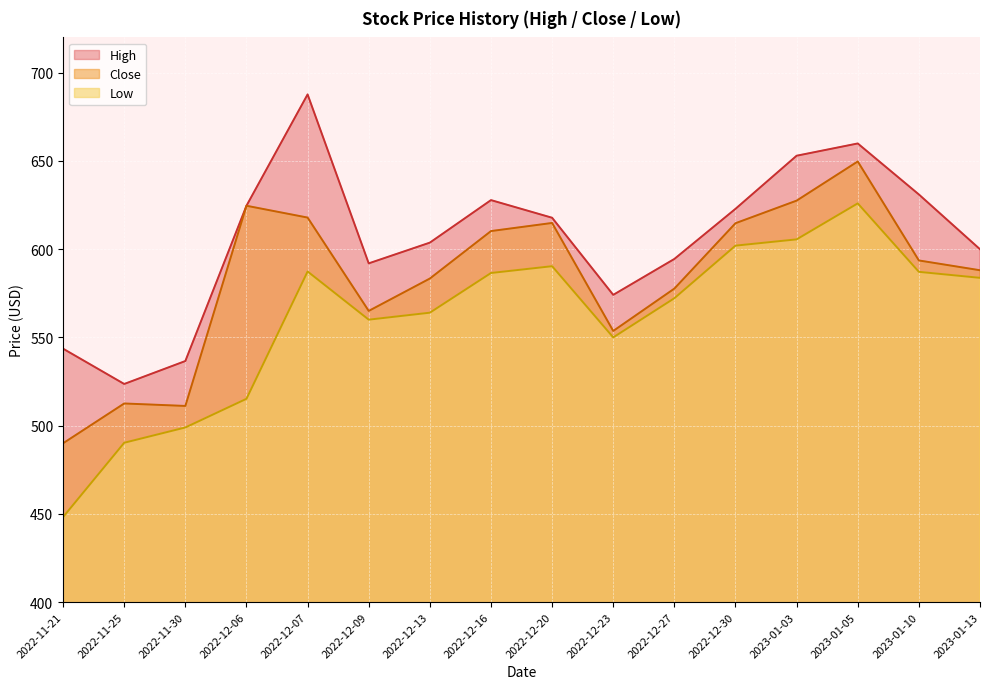

Is it true that Low equals 490.3 at 2022-11-25?

True